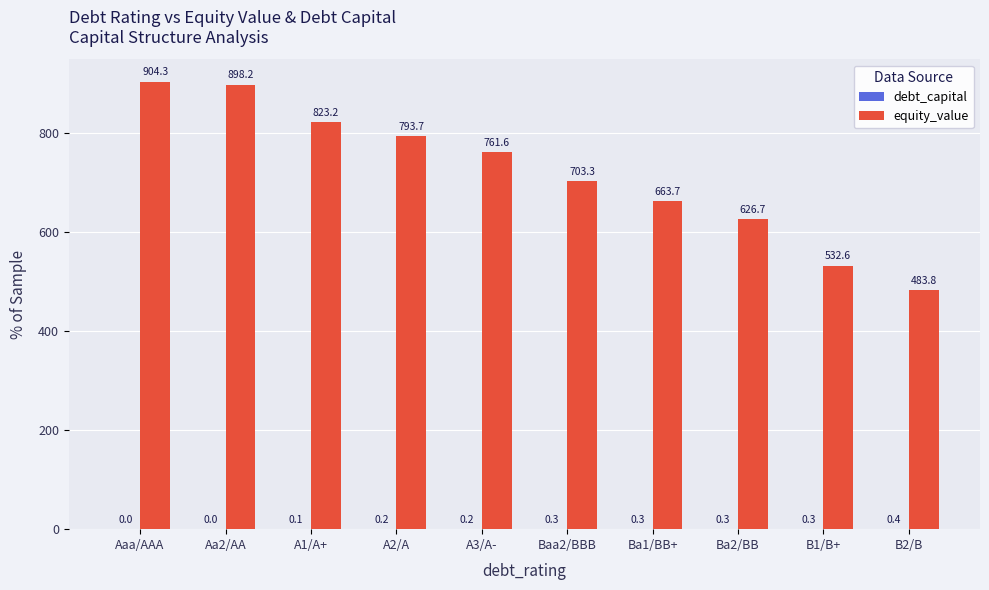

The equity_value series shows 213.2 at Aa2/AA. True or false?

False